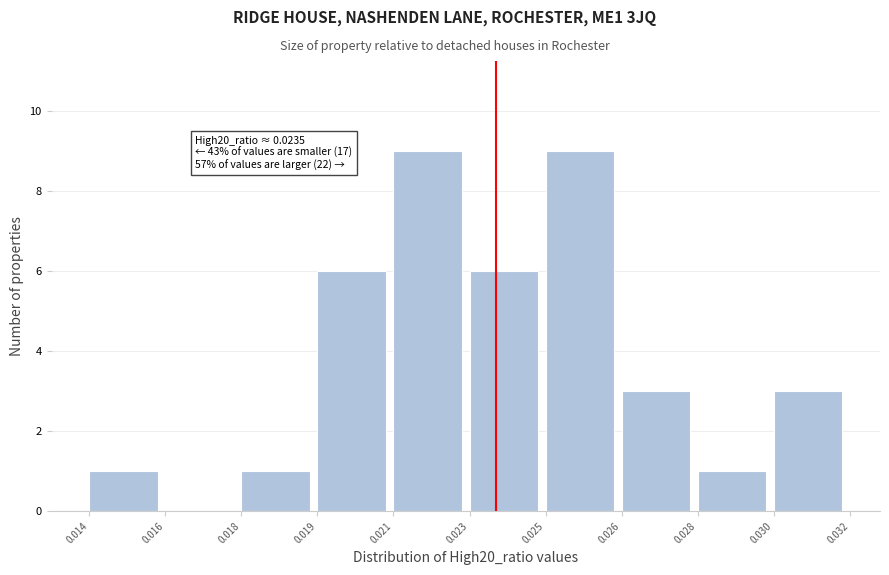

What is the maximum value shown in the chart?

9